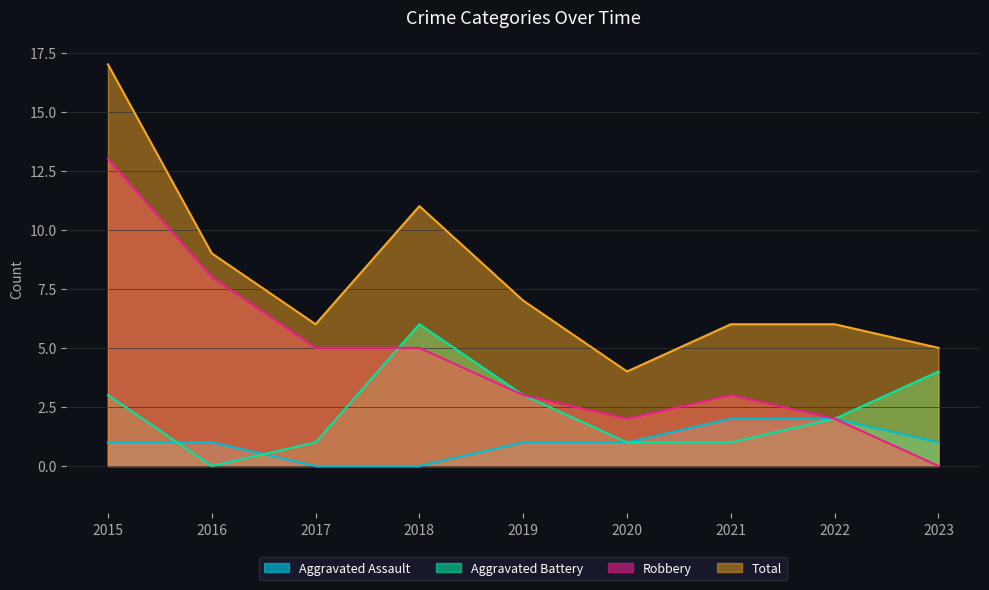

At how many categories does at least one series exceed 10?

2